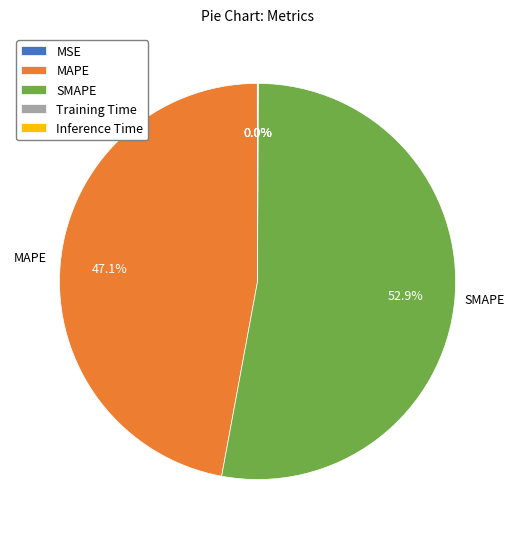

Does SMAPE account for over 50% of the chart?

Yes